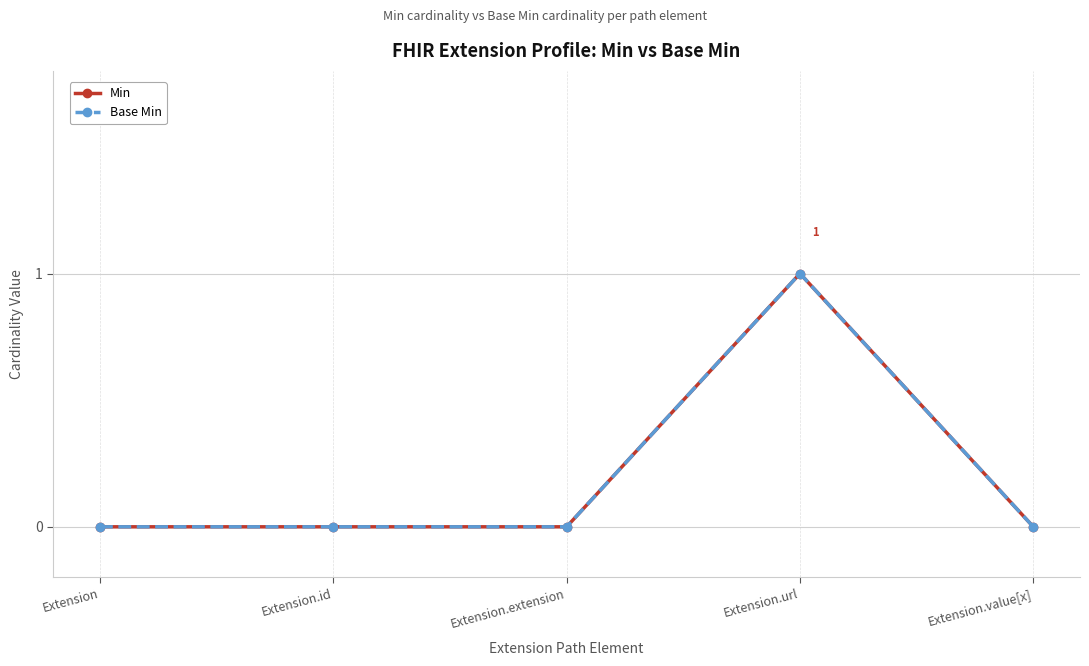

Reading left to right, extract all data points from this chart.

Min: Extension=0	Extension.id=0	Extension.extension=0	Extension.url=1	Extension.value[x]=0
Base Min: Extension=0	Extension.id=0	Extension.extension=0	Extension.url=1	Extension.value[x]=0